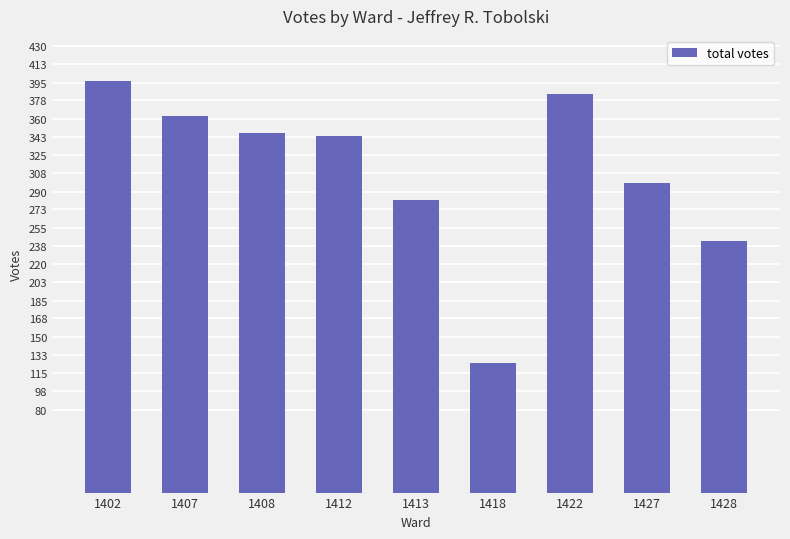

What is the approximate value at 1408?

346